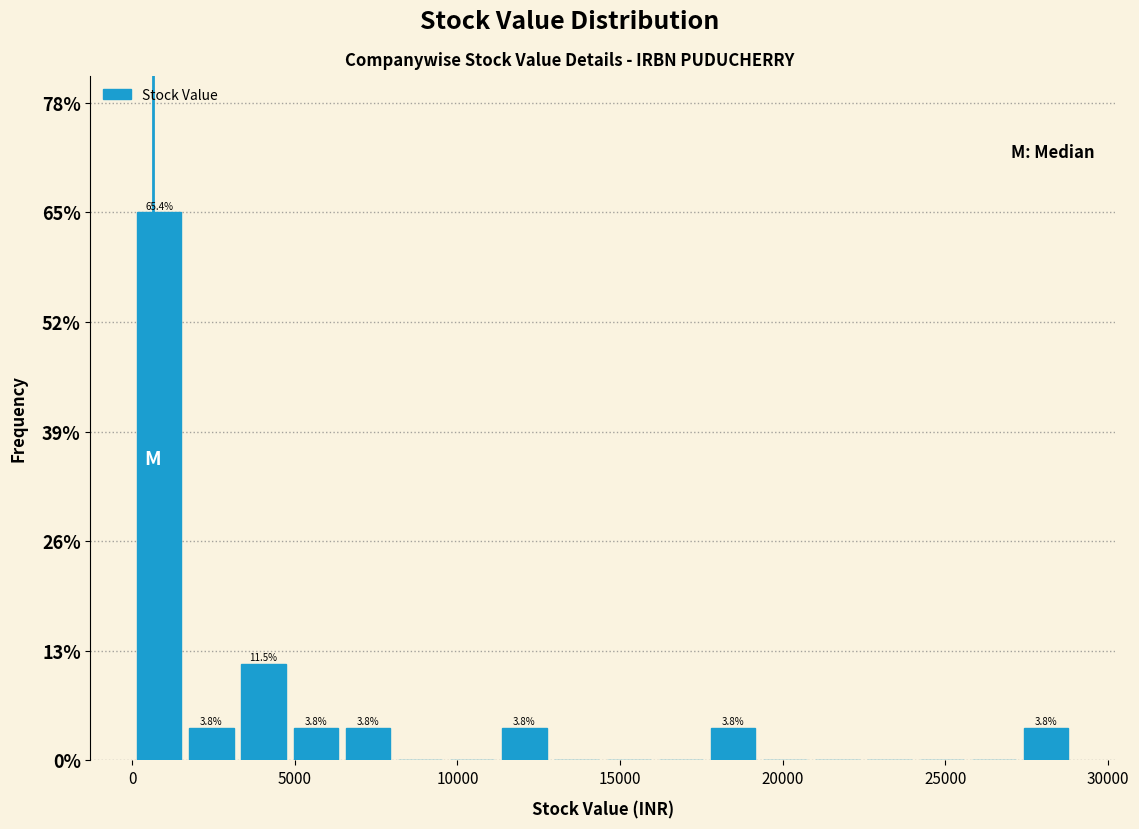

Read against the x-axis, roughly where is the centre of the tallest bar?

1000